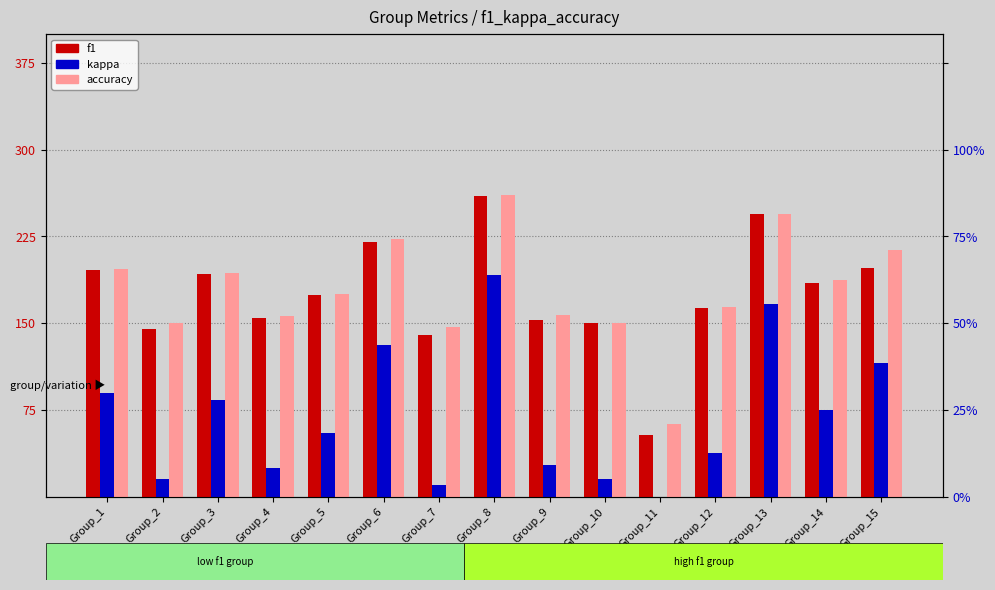

True or false: kappa has a value of 56.7 at Group_12.

False